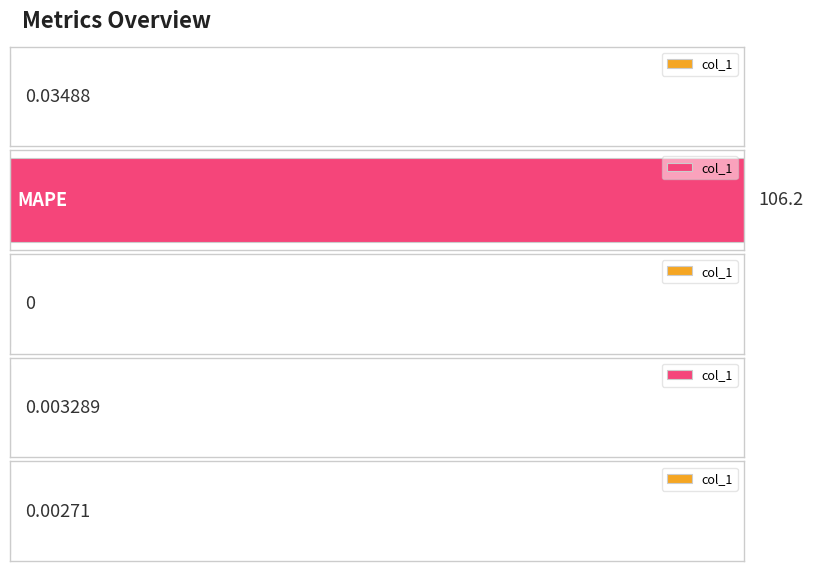

What is the average value?

21.2